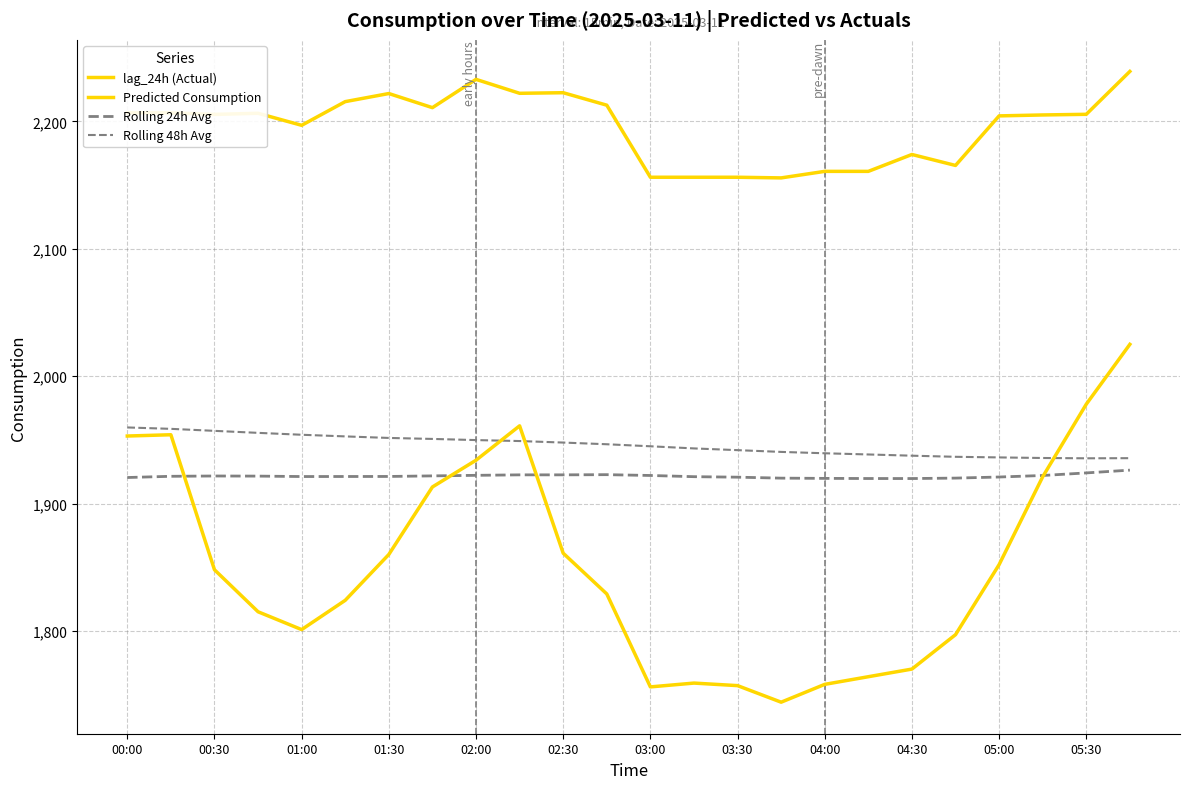

Is this an area chart (filled region under the line)?

No